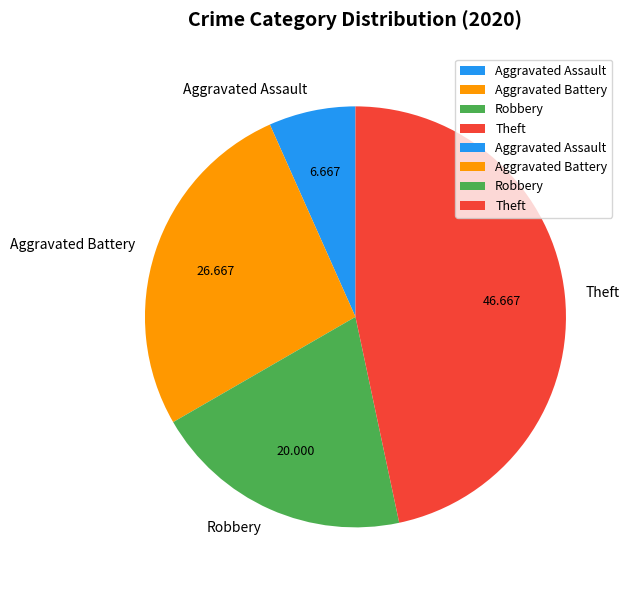

Does Theft account for over 50% of the chart?

No